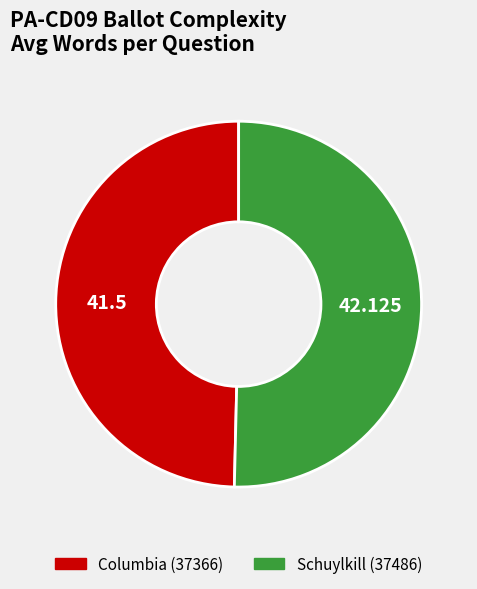

Count the number of slices in the pie.

2